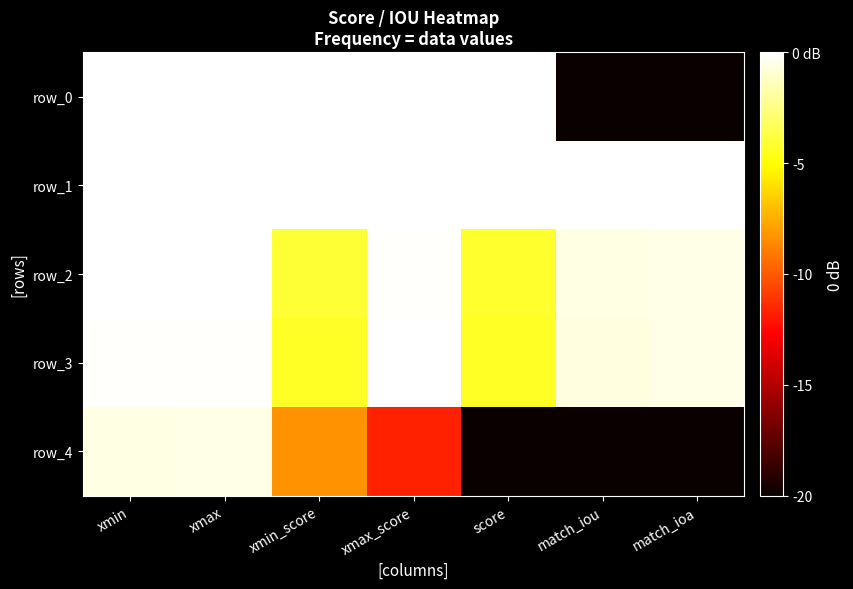

The value of row_1 at xmin_score is -0.0. True or false?

False